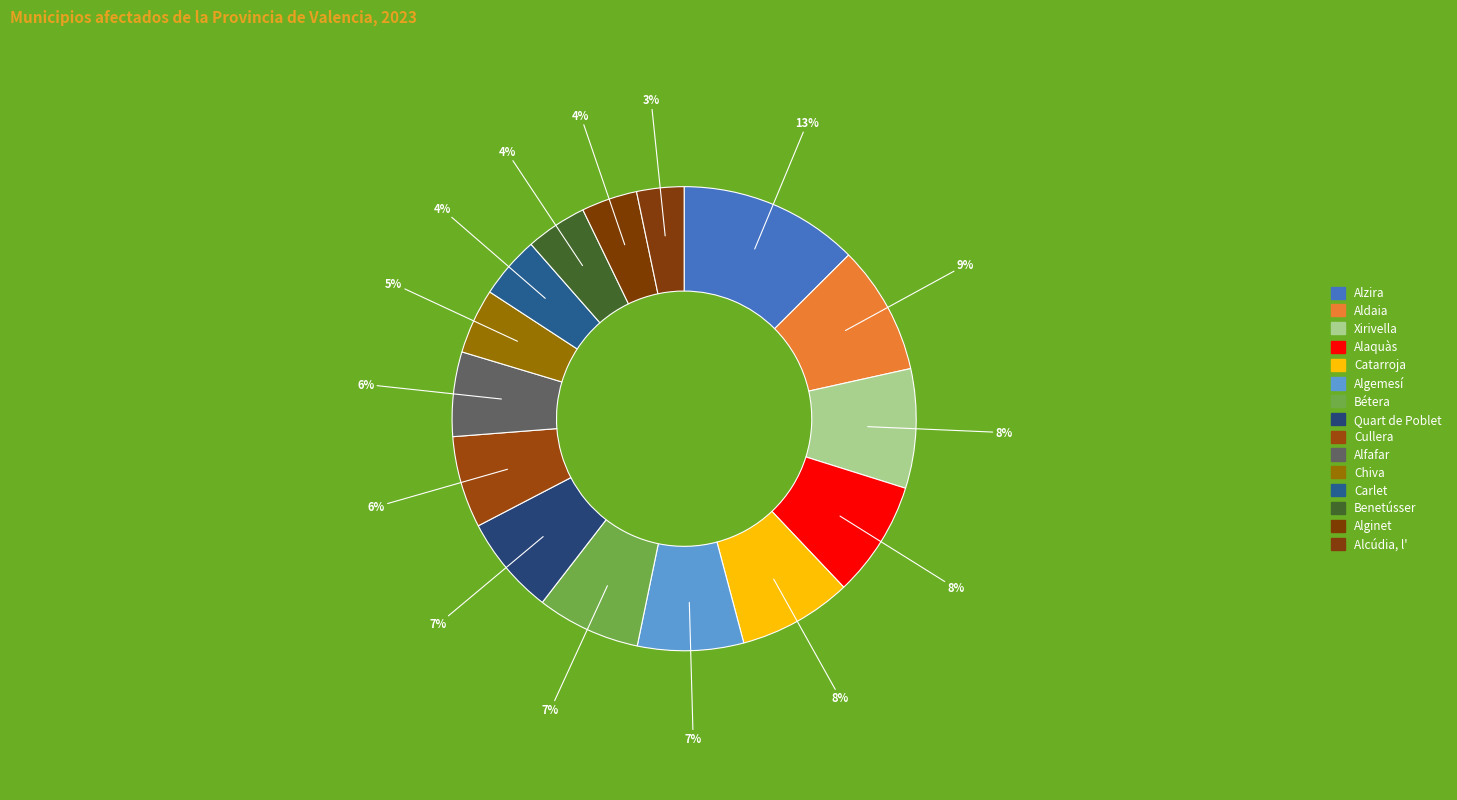

Is there a majority slice in this chart?

No